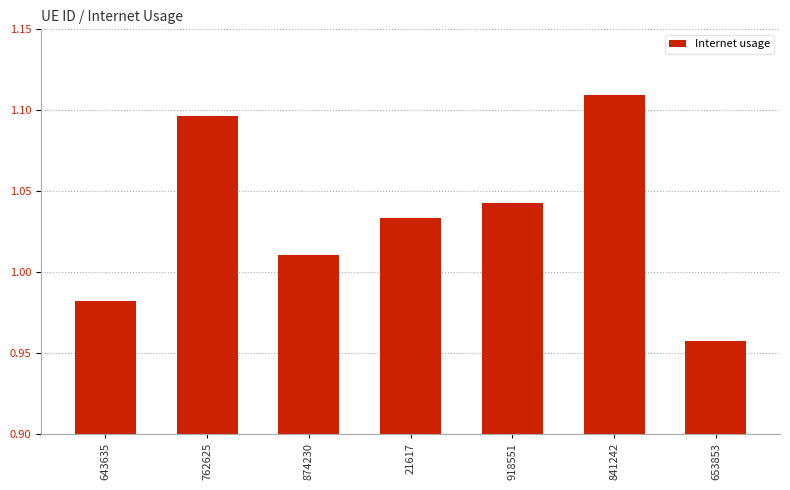

True or false: the data shows 1.7 at 643635.

False